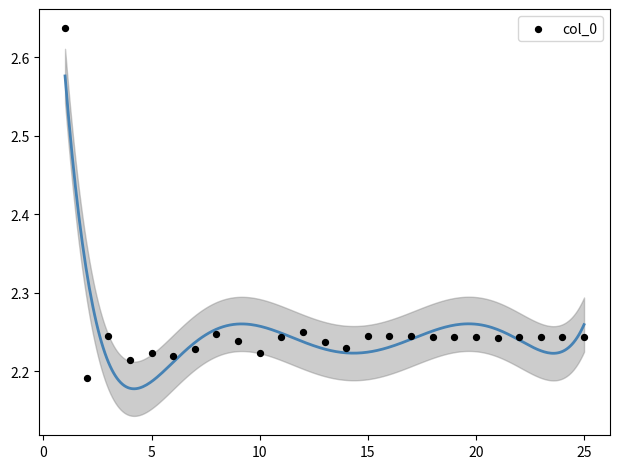

What is the range of Y values (max minus min)?

0.4